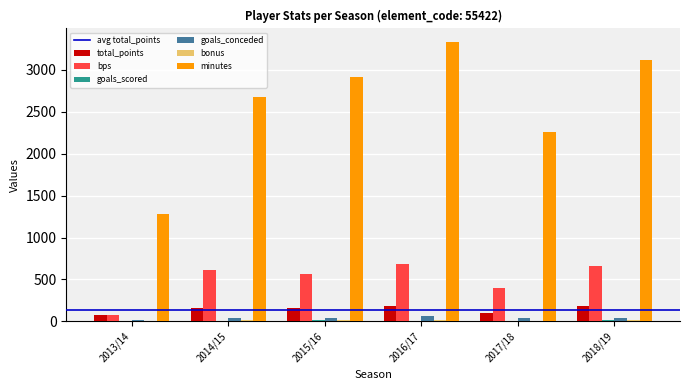

Which label corresponds to the largest value in the chart?

2016/17